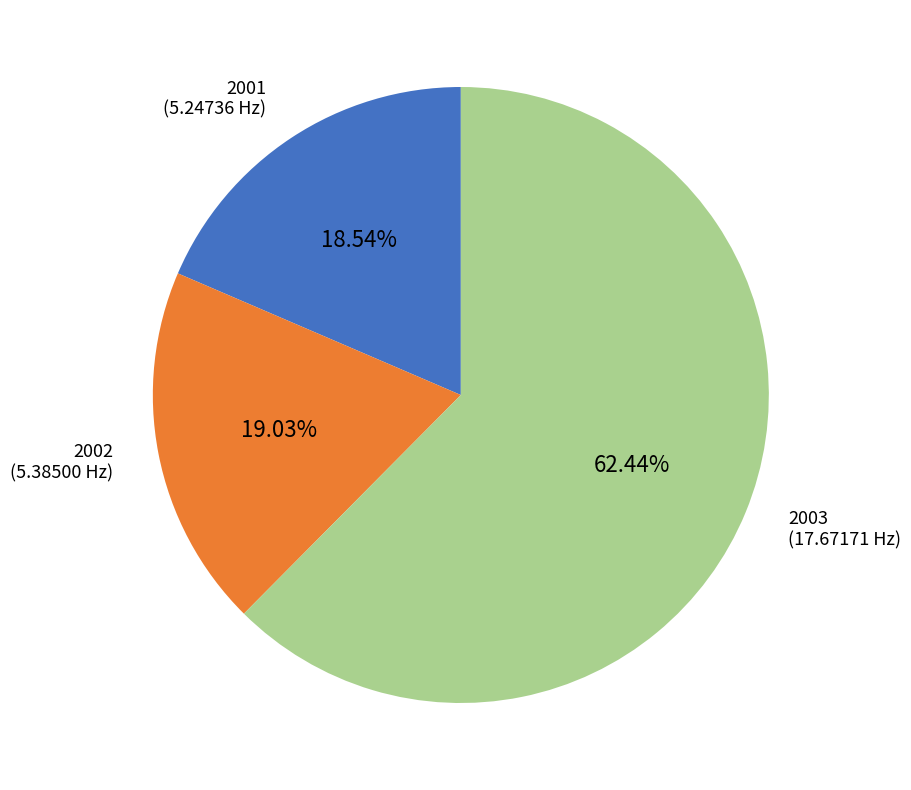

Which category has the biggest portion of the pie?

2003